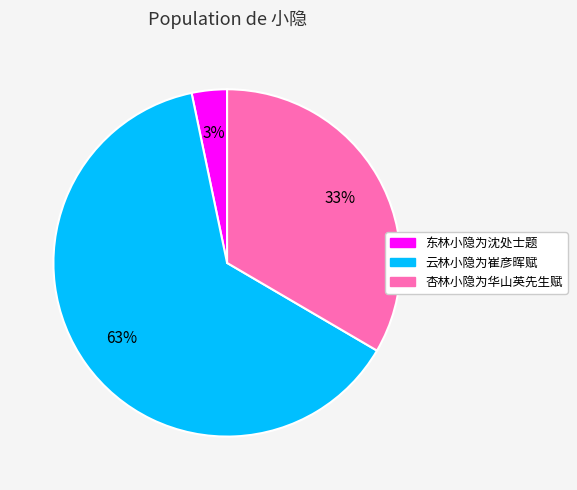

Do 东林小隐为沈处士题 and 杏林小隐为华山英先生赋 together represent more than half of the pie?

No